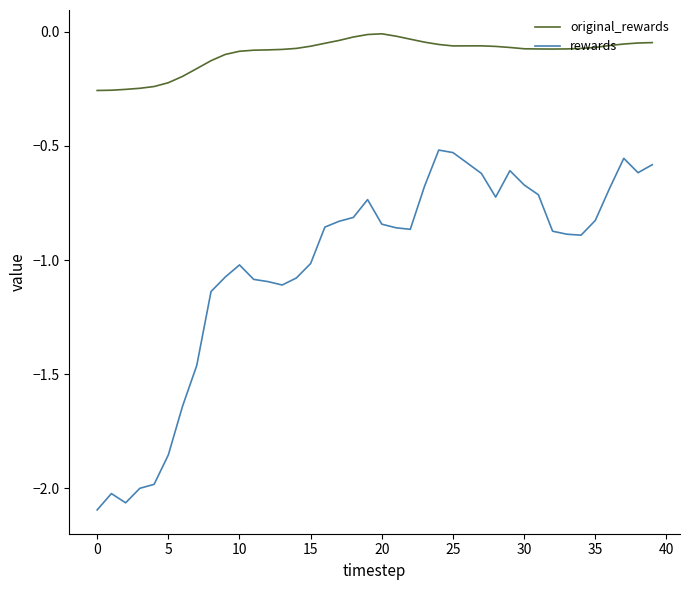

What is the difference between the maximum and minimum values in the rewards series?

1.6